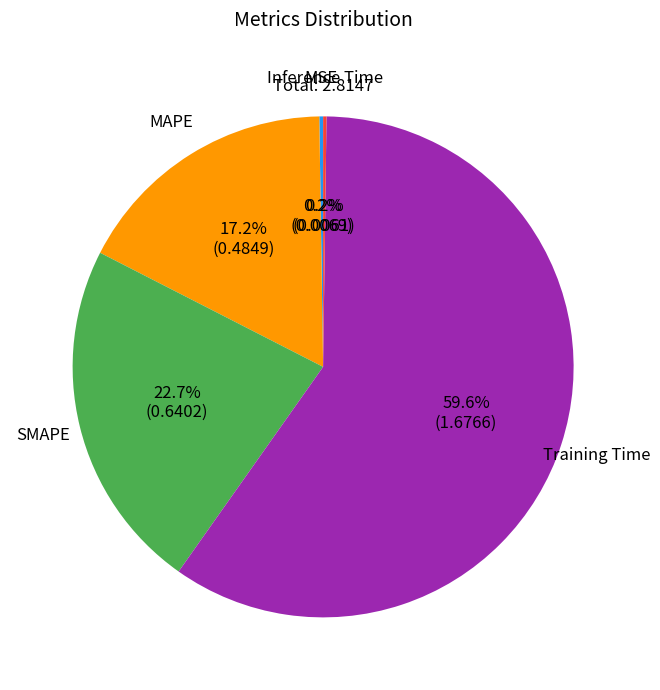

How much of the chart is everything except SMAPE?

77.3%